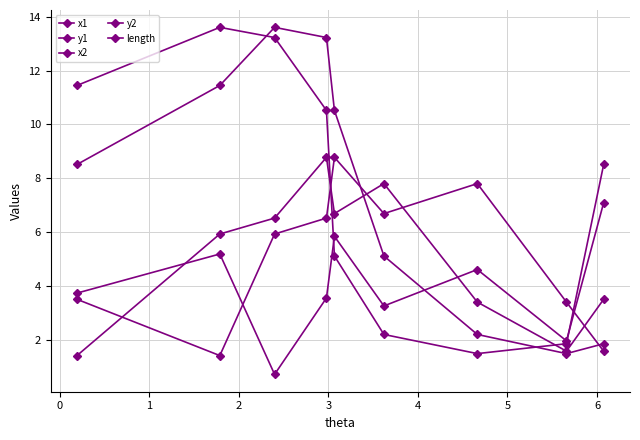

What is the maximum value shown in the chart?

13.6